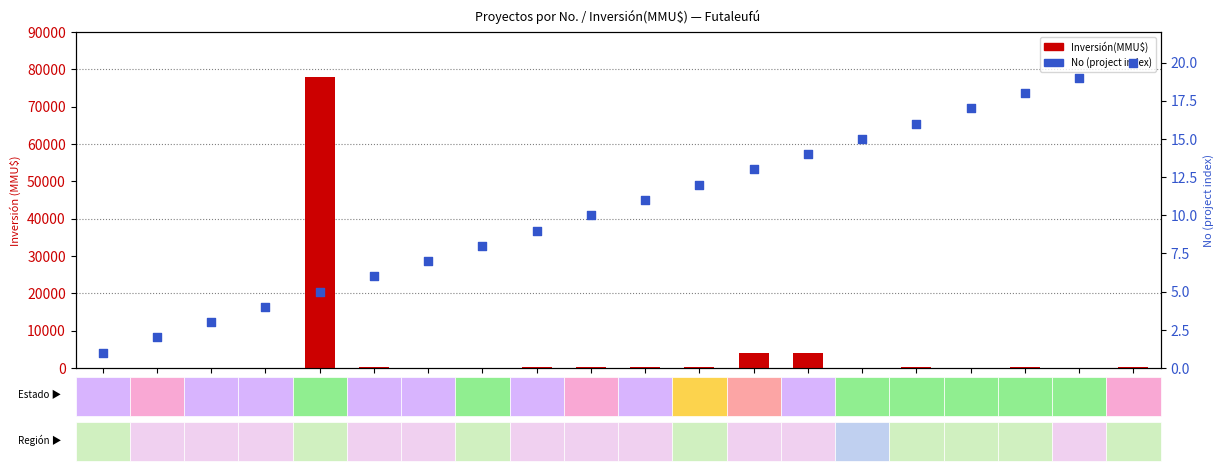

Is the value of No (project index) at 16 greater than the value of Inversión(MMU$) at 12?

No